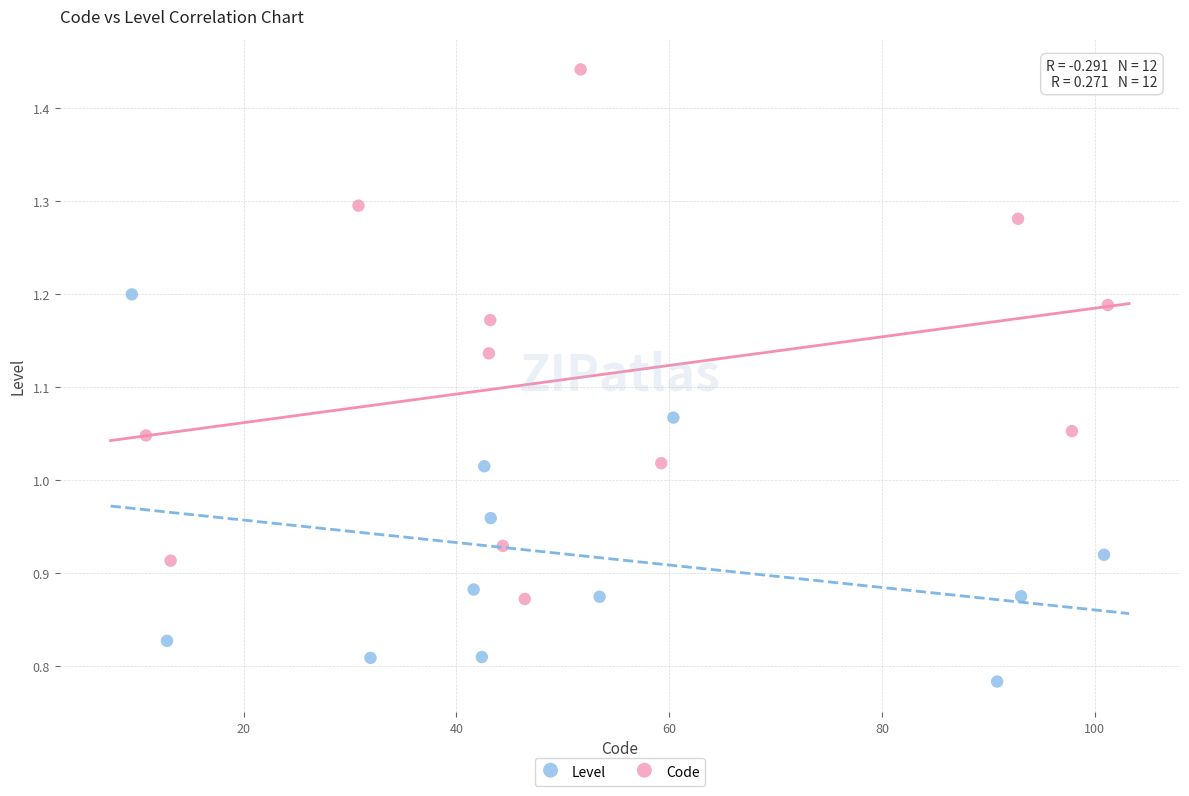

Which series reaches the minimum Y coordinate?

Level